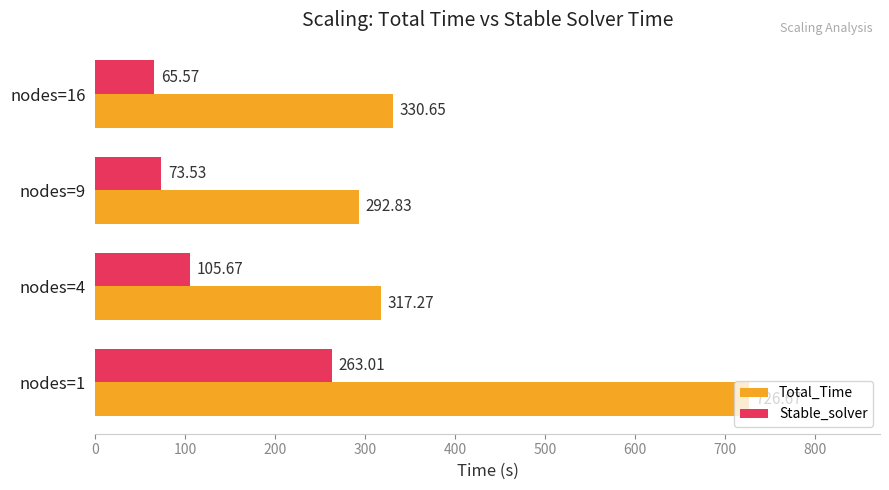

Rank the series by their average value, from lowest to highest.

Stable_solver, Total_Time